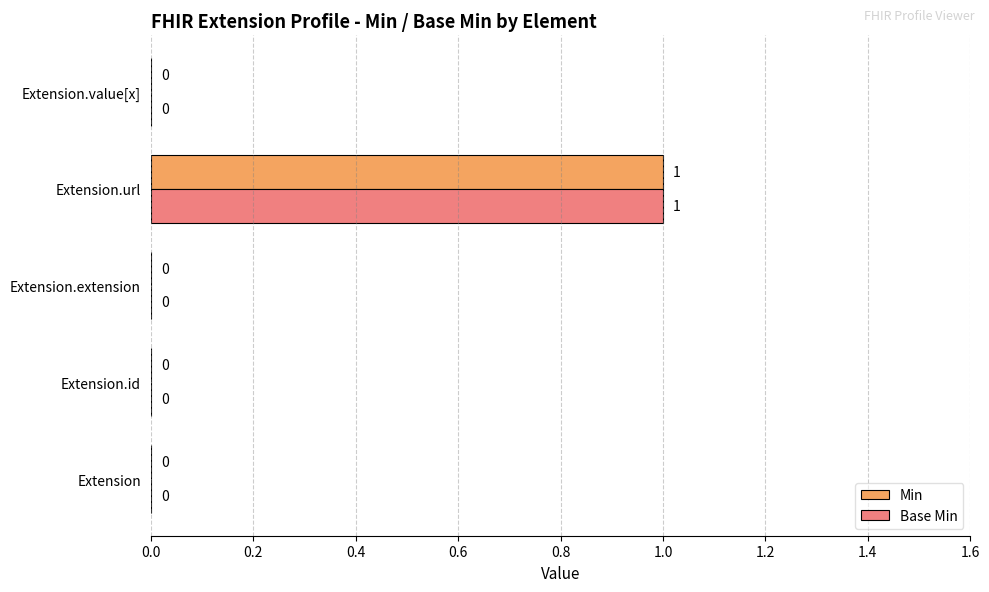

True or false: Min has a value of 0 at Extension.extension.

True